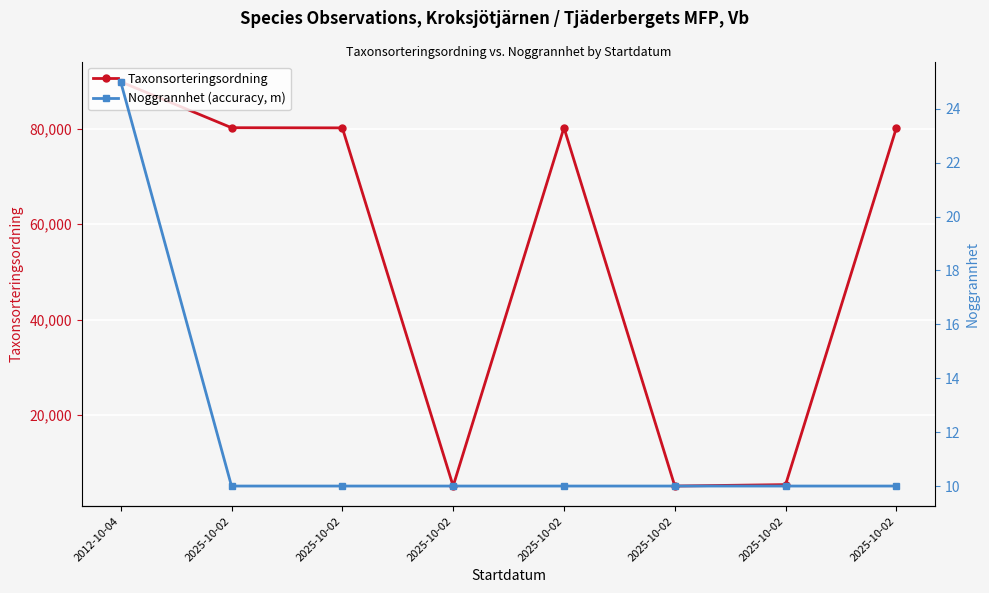

What is the maximum value for Noggrannhet (accuracy, m)?

25